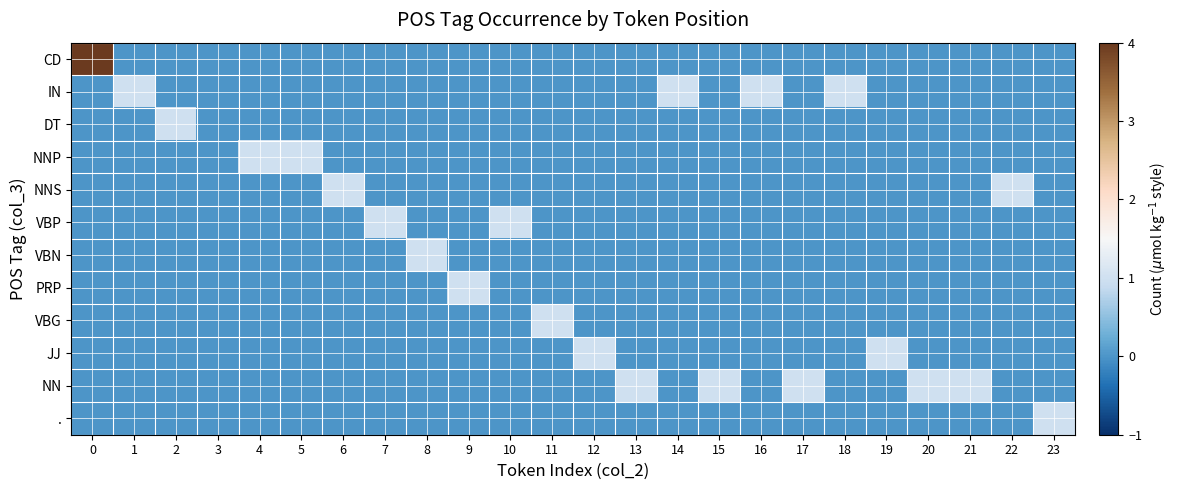

What is the spread (max minus min) of values at 9?

1